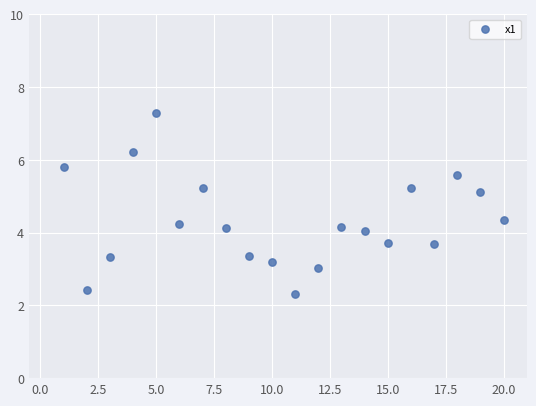

What is the range of Y values (max minus min)?

5.0